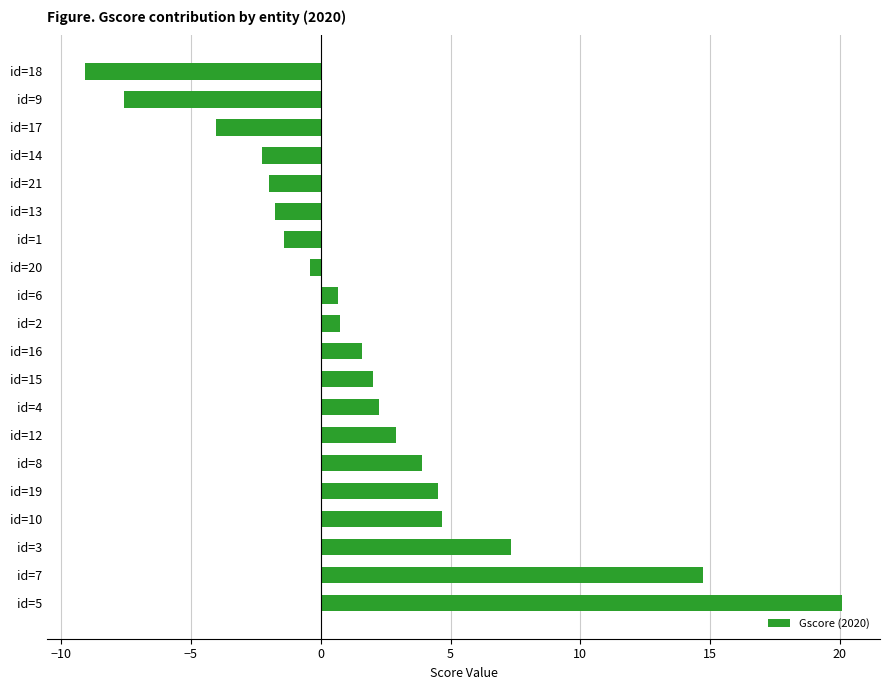

Approximately how many times larger is the value at id=4 compared to id=15?

1.1